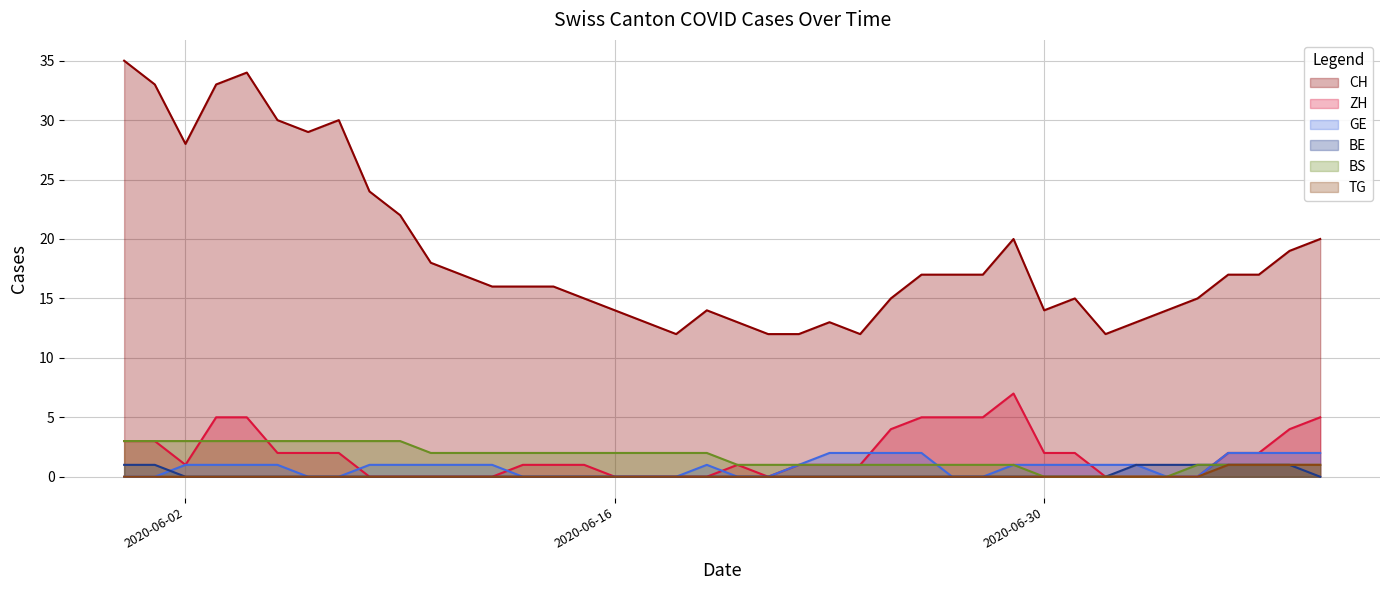

Between 2020-06-26 and 2020-05-31, which is larger?

2020-05-31